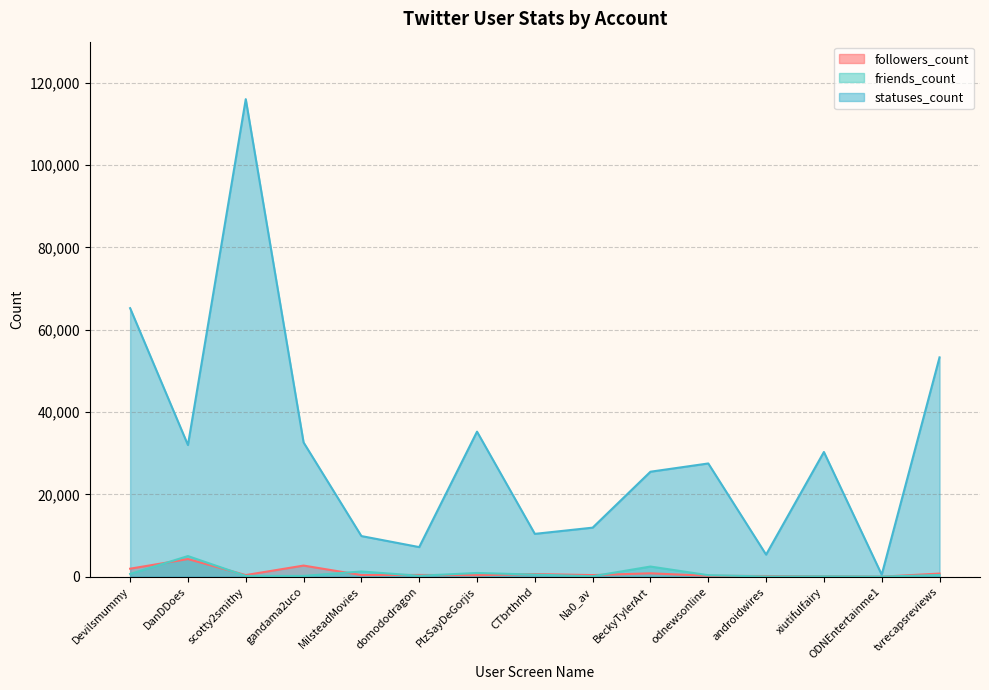

What is the greatest value displayed?

116024